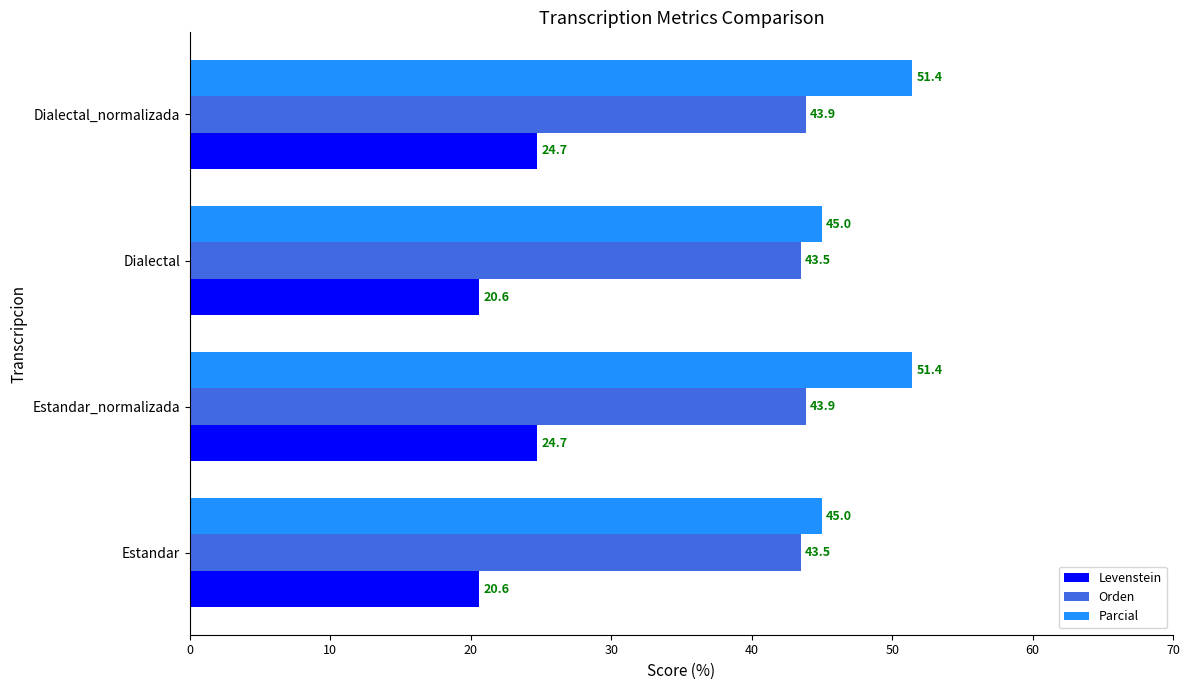

Which series has the largest range (max minus min)?

Parcial